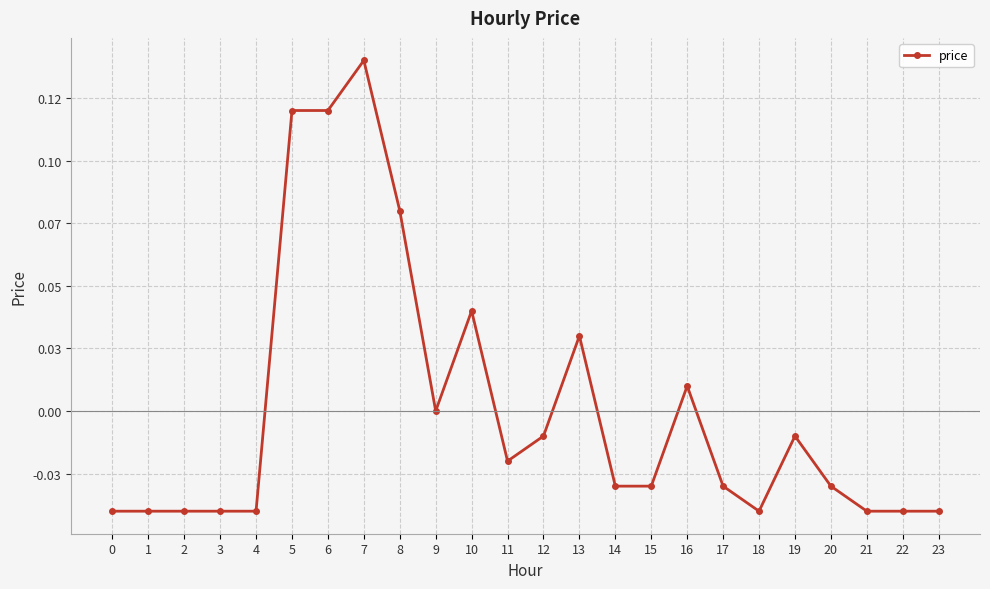

Is this an area chart (filled region under the line)?

No